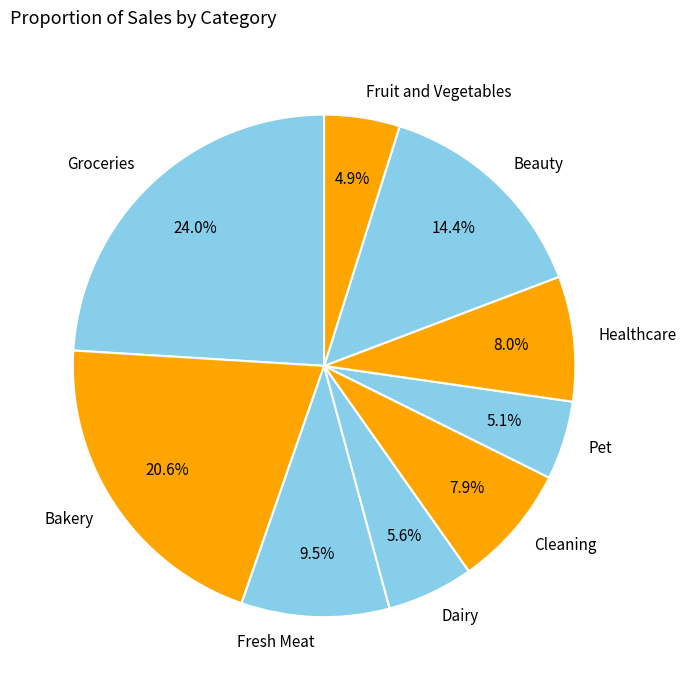

How many segments does this pie chart have?

9